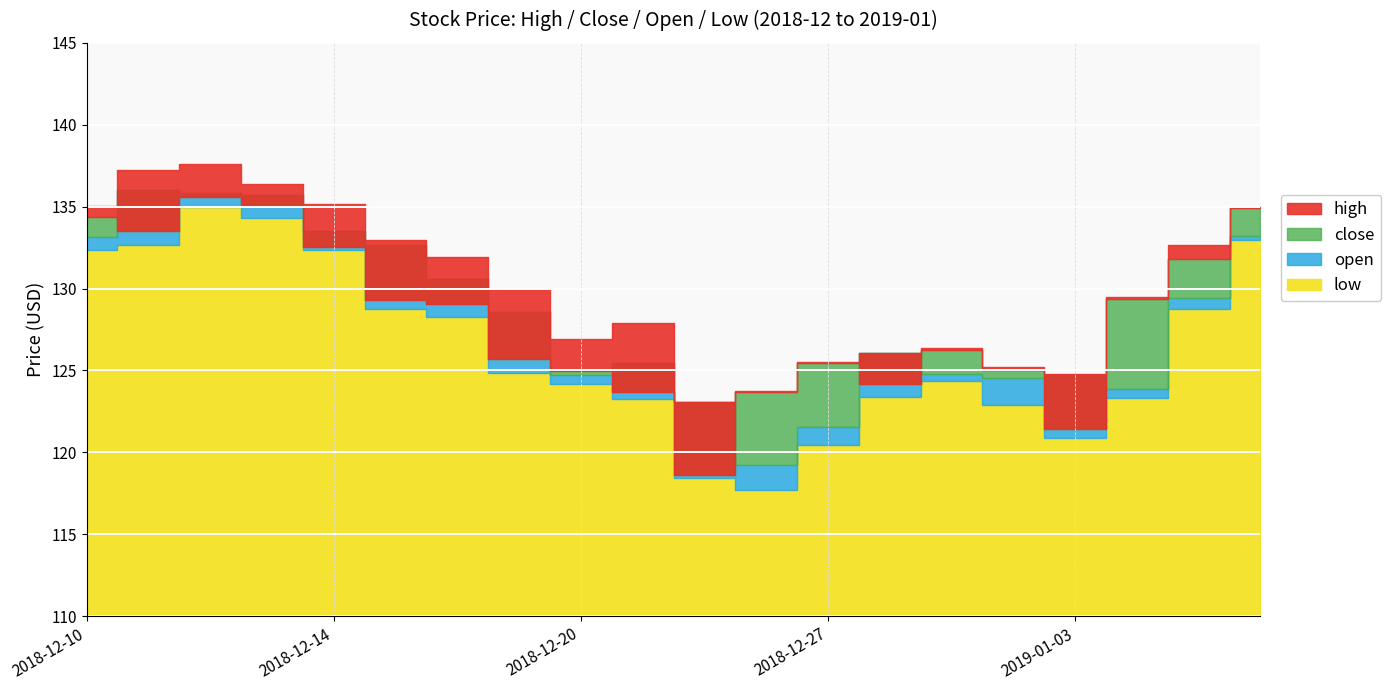

At which category is the sum across all series the highest?

2018-12-12